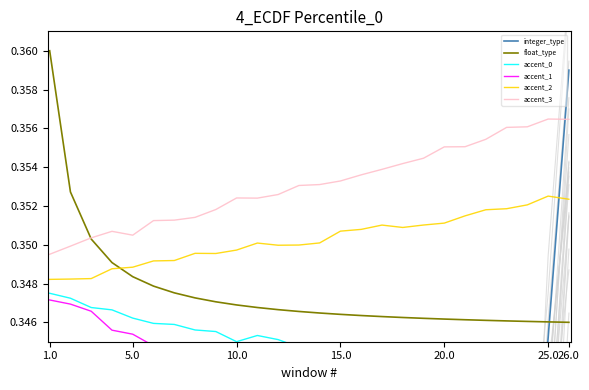

Rank the series at 10.0 from highest to lowest value.

accent_3, accent_2, float_type, accent_0, accent_1, integer_type